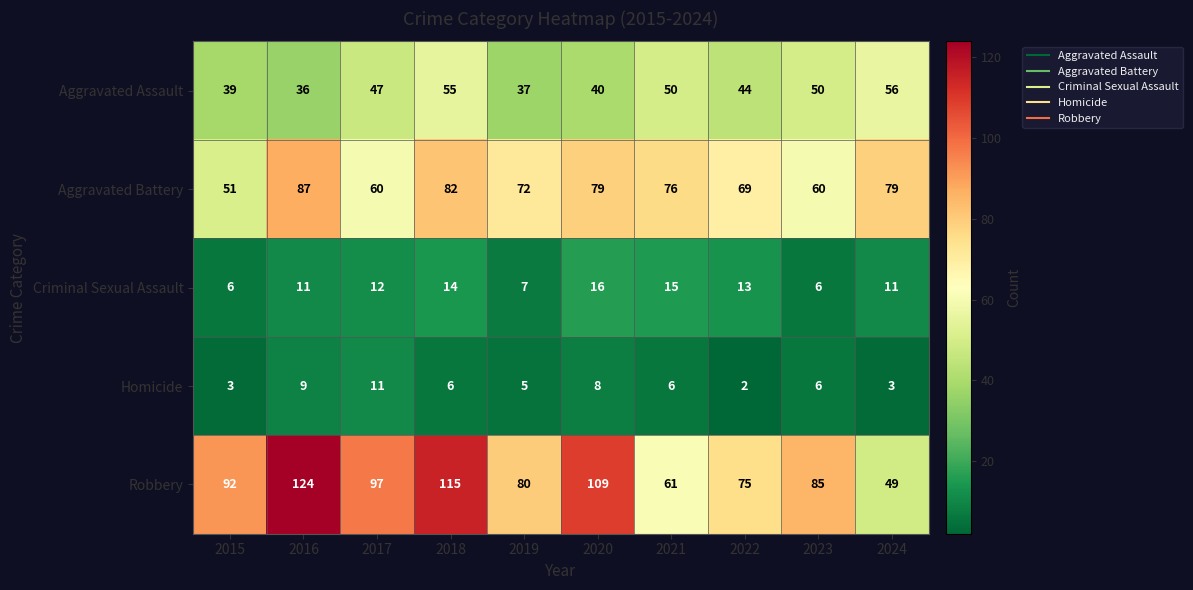

Which series has the largest range (max minus min)?

Robbery